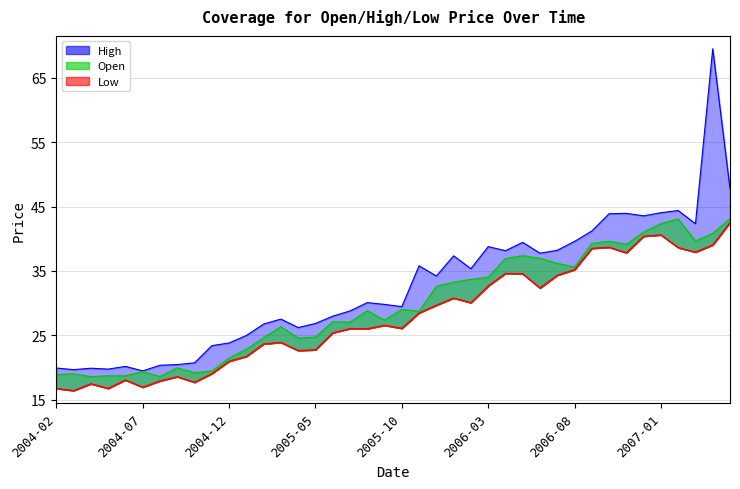

The value of Low at 2005-04 is 22.6. True or false?

True